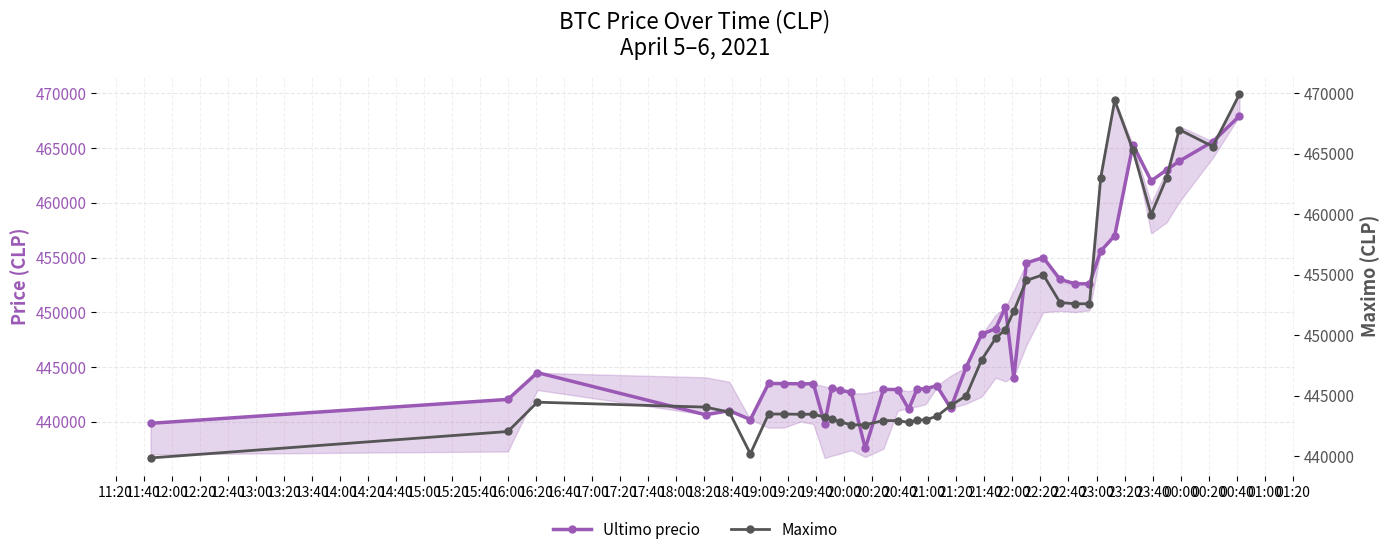

Which series has the largest total across all categories?

Maximo